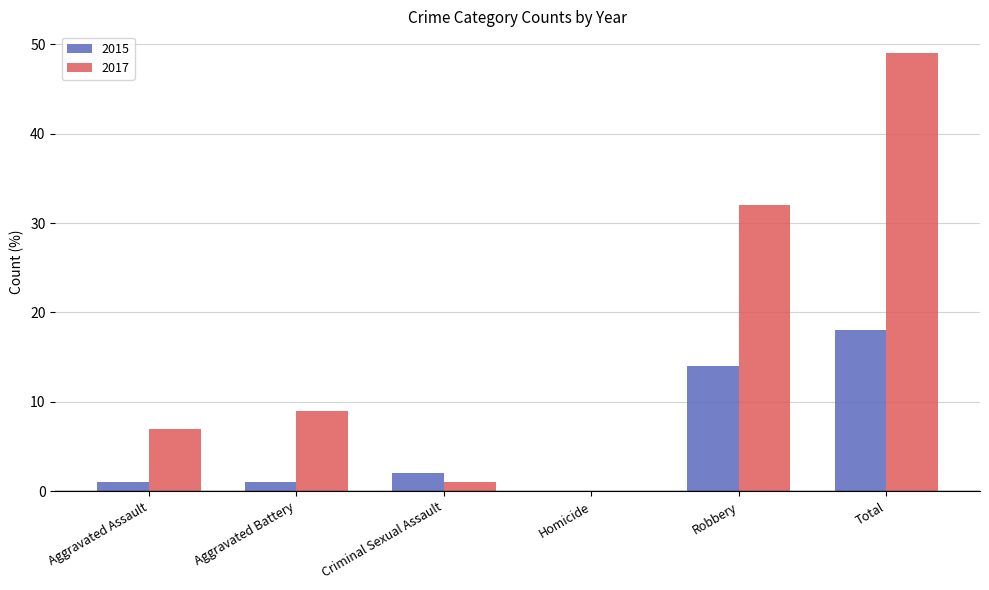

Between Homicide and Robbery, which series saw the biggest shift?

2017